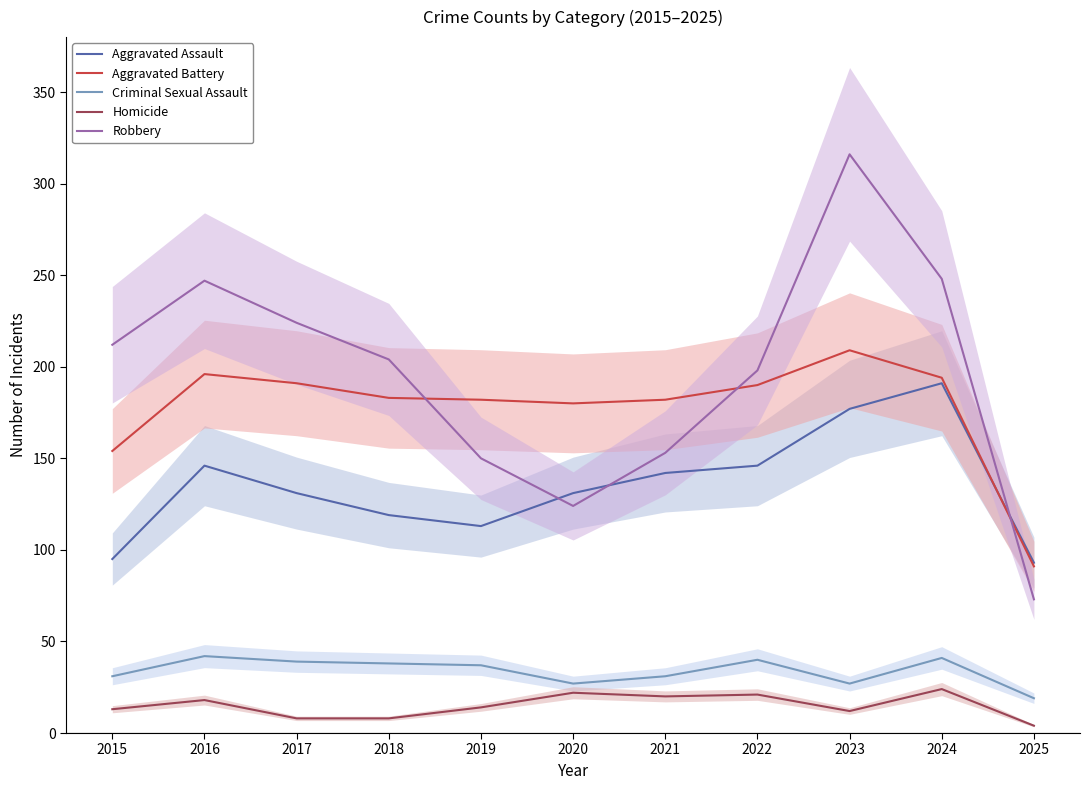

Count the number of data series in this chart.

5